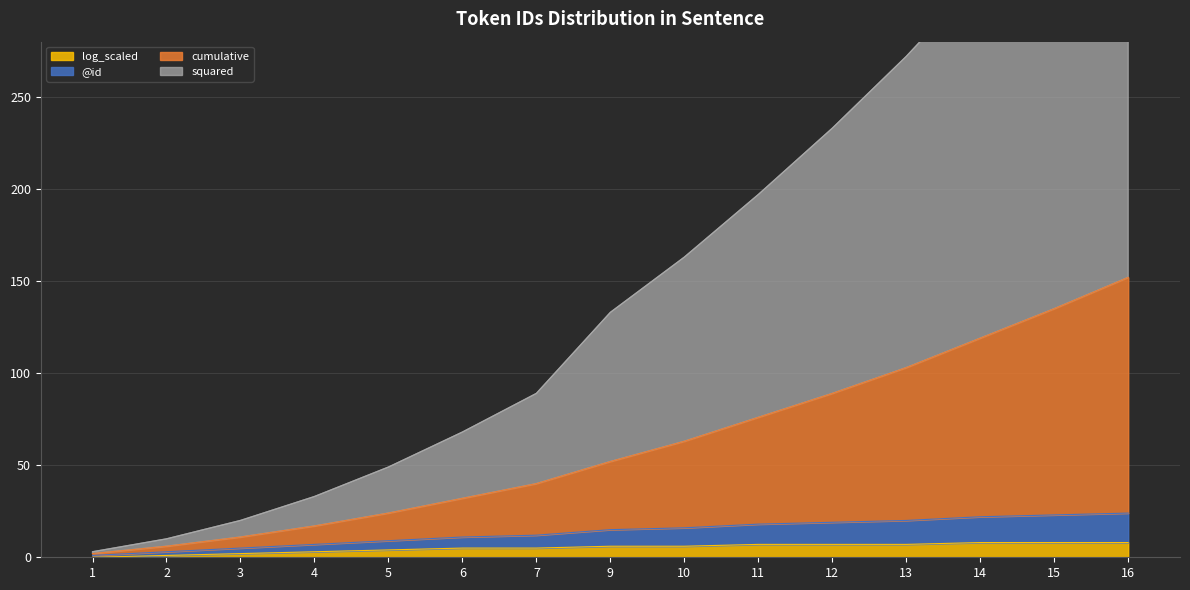

What is the highest value of the log_scaled series?

8